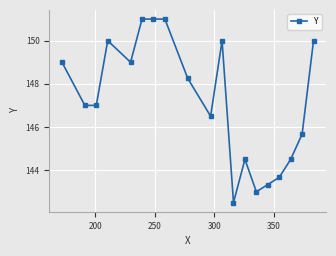

What is the smallest value displayed?

142.5